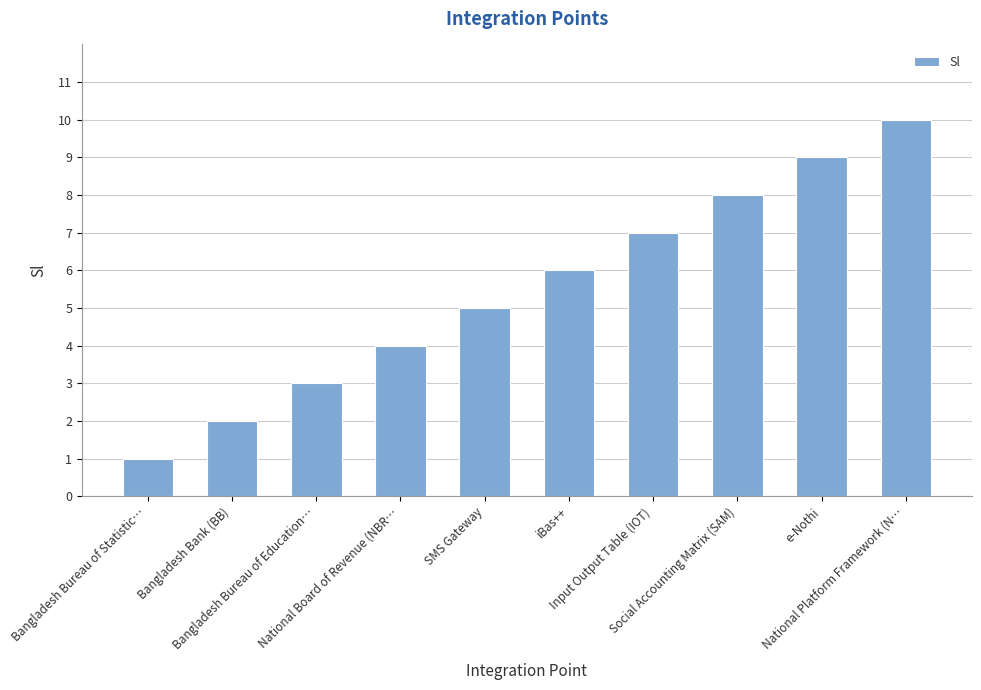

What is the average value?

6